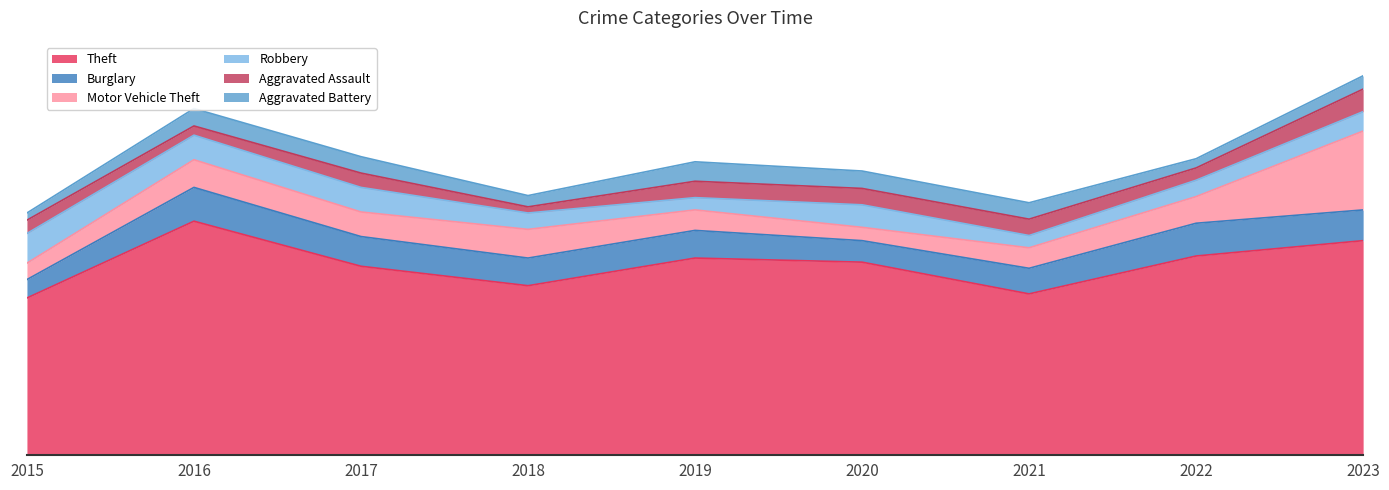

At which label does Aggravated Battery reach its peak?

2019